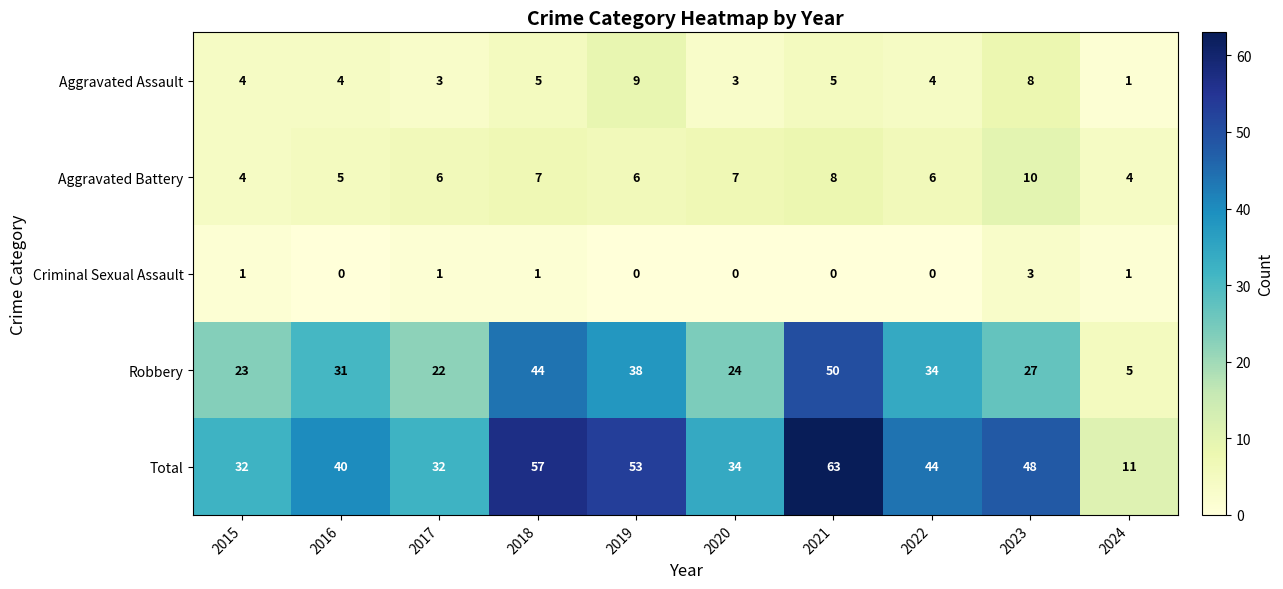

The value of Total at 2022 is 44. True or false?

True